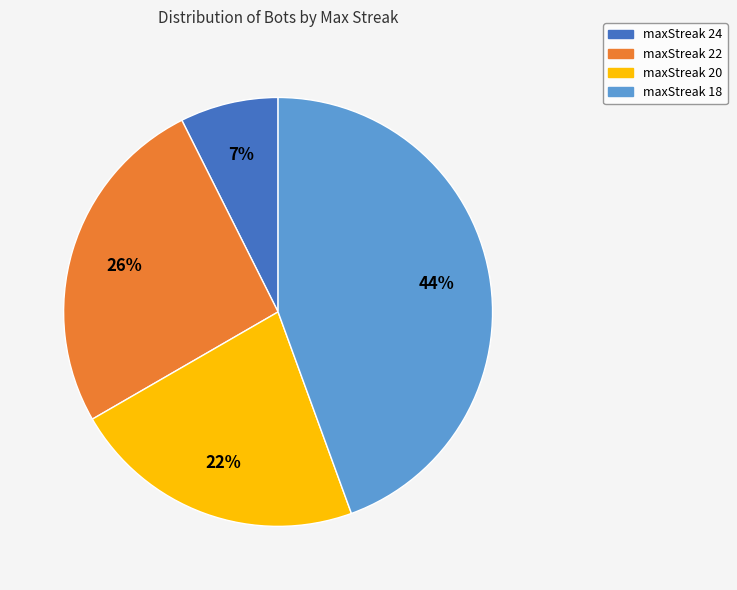

Do maxStreak 18 and maxStreak 24 together represent more than half of the pie?

Yes